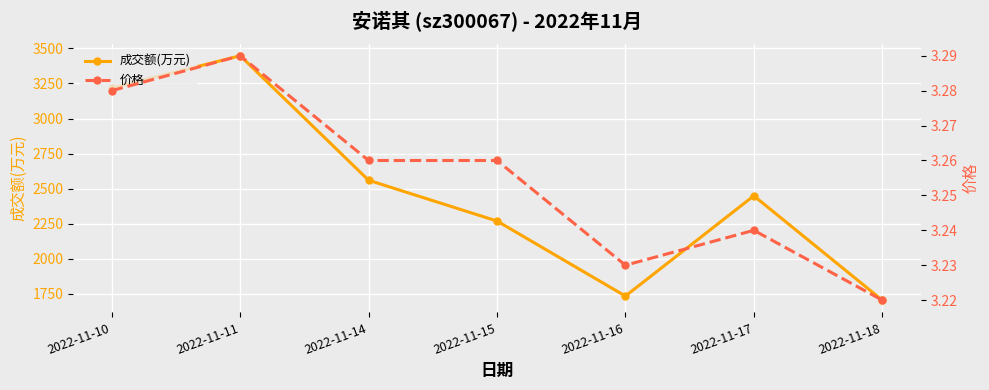

What is the value of the 价格 point at the 3rd from the left?

3.3